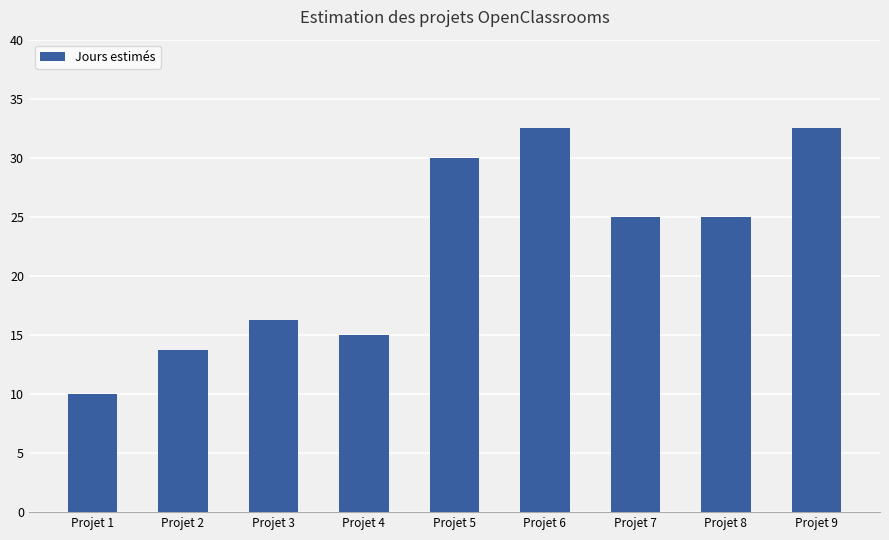

What is the difference between the maximum and minimum values?

22.5